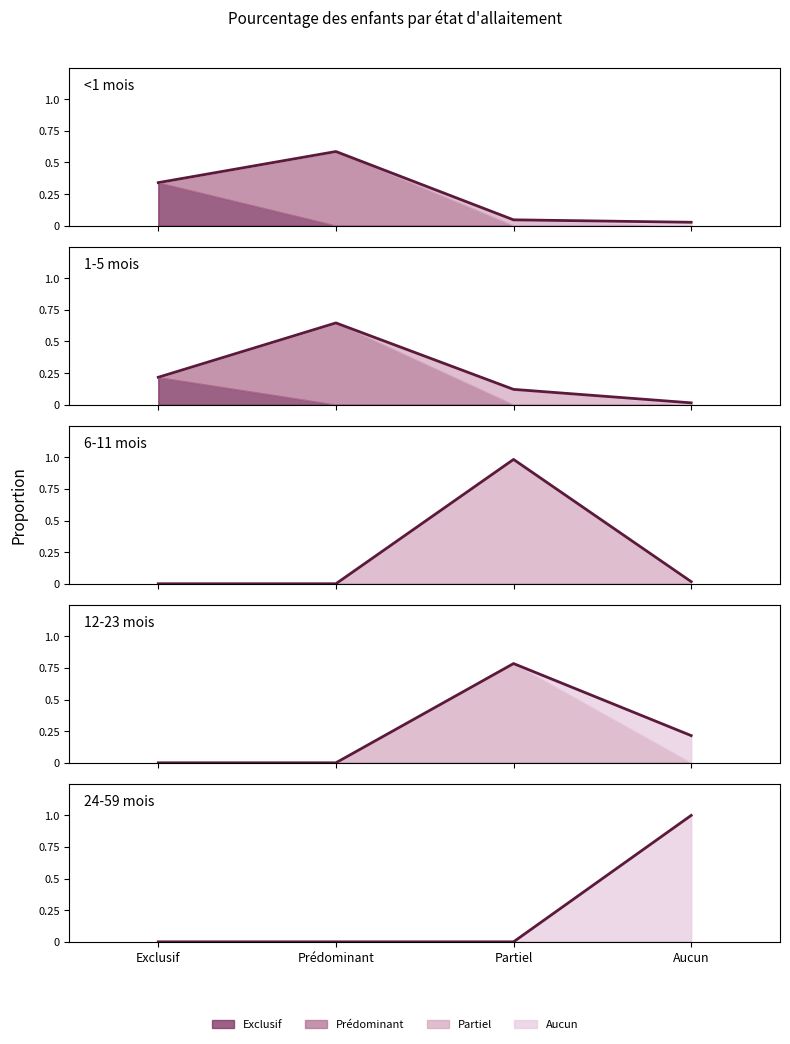

Where is the first local maximum for 12-23 mois?

Partiel